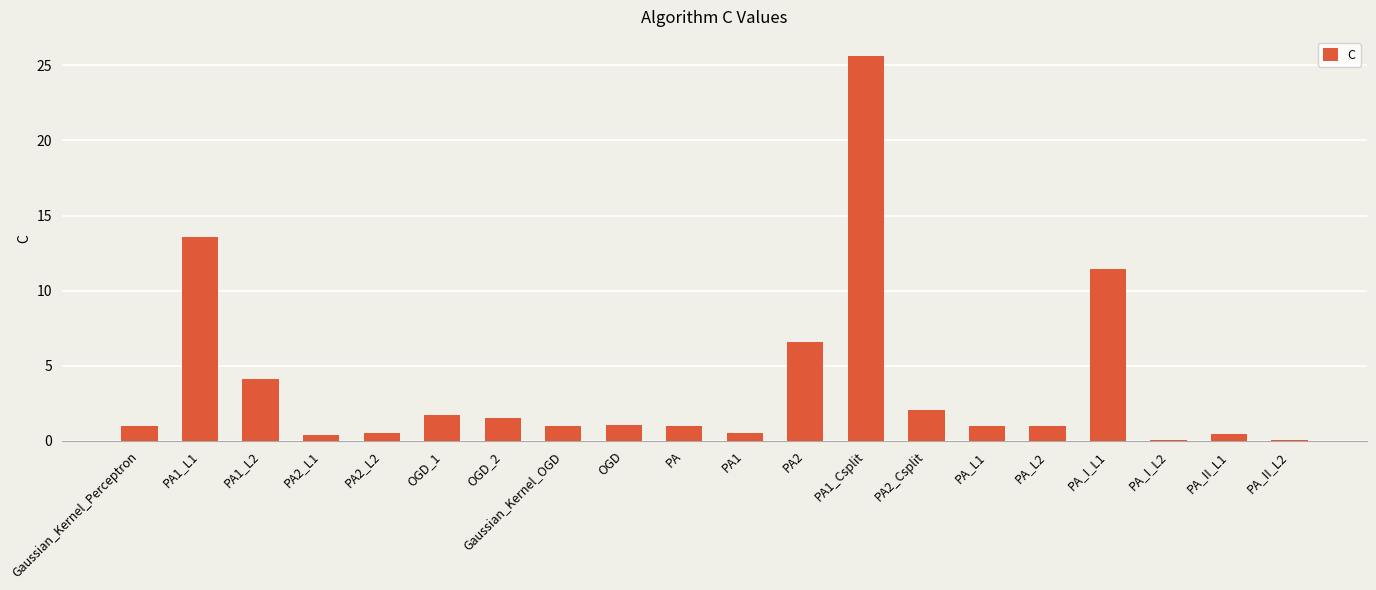

What is the greatest value displayed?

25.6